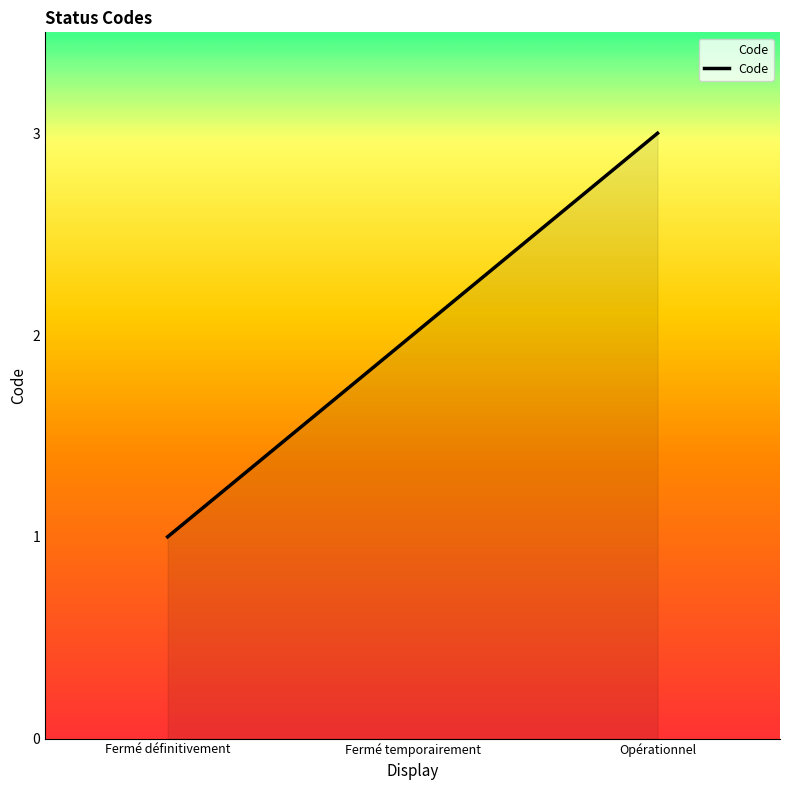

Does the chart display data point markers on the line(s)?

No